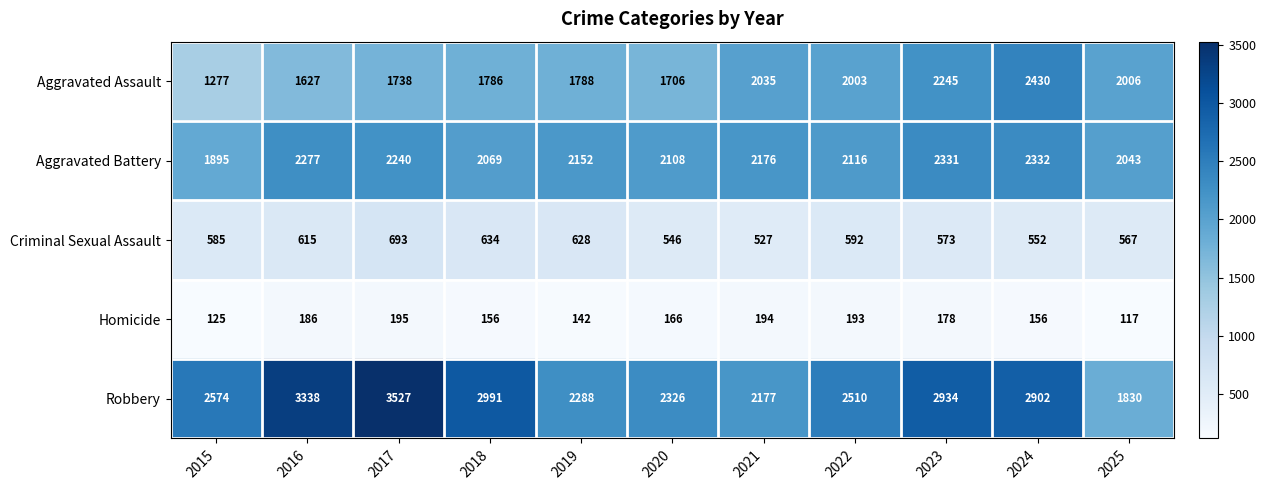

At which label does Homicide reach its peak?

2017